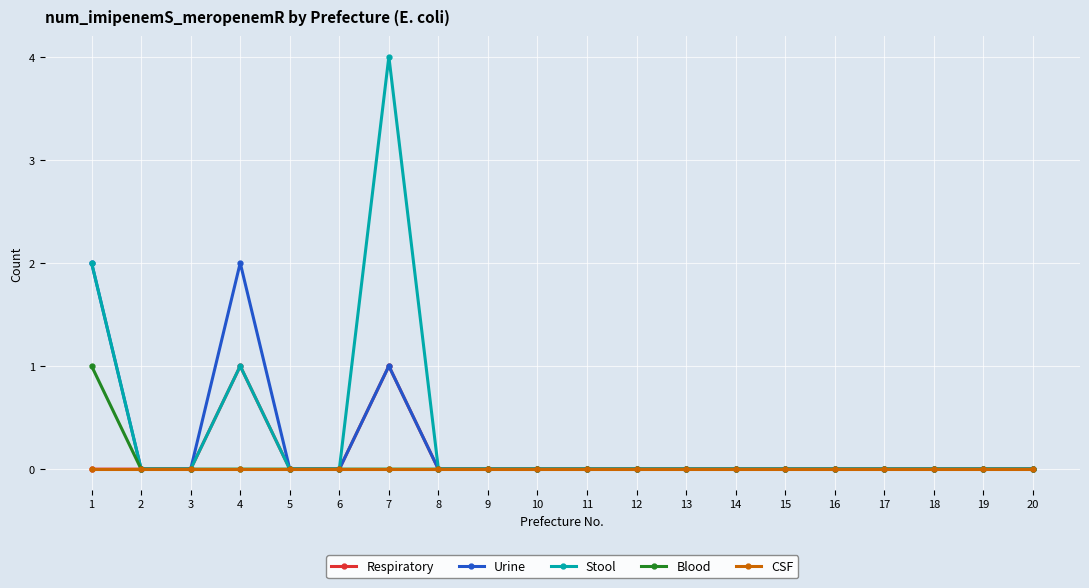

At which category is the sum across all series the highest?

7